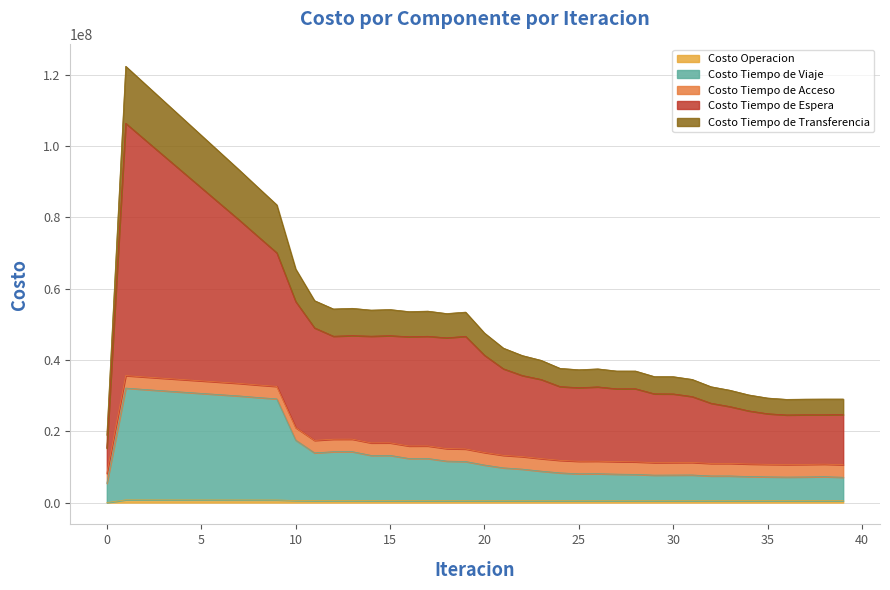

At which category is the sum across all series the highest?

1